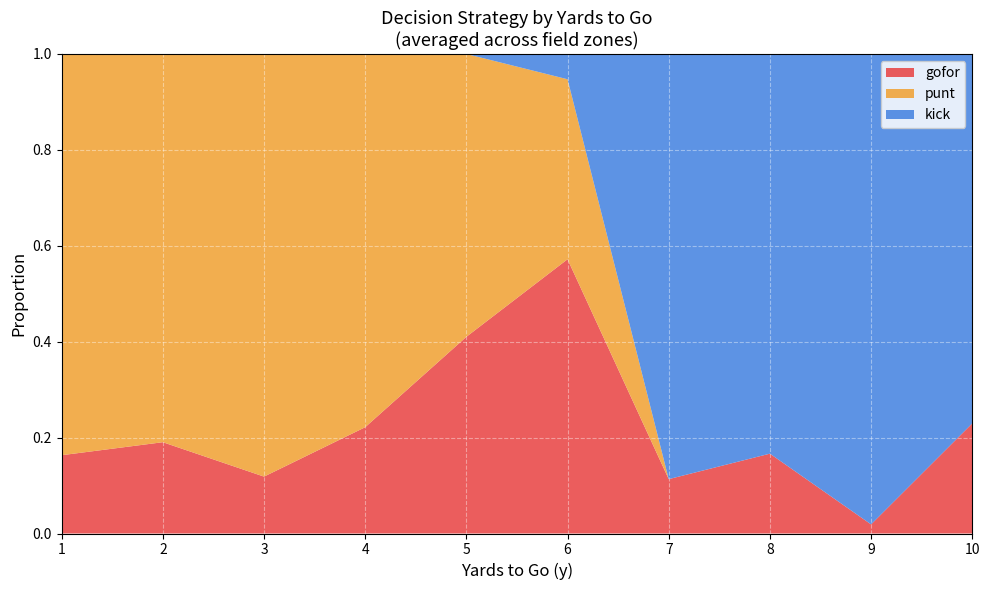

True or false: gofor has a value of 1.0 at 6.

False